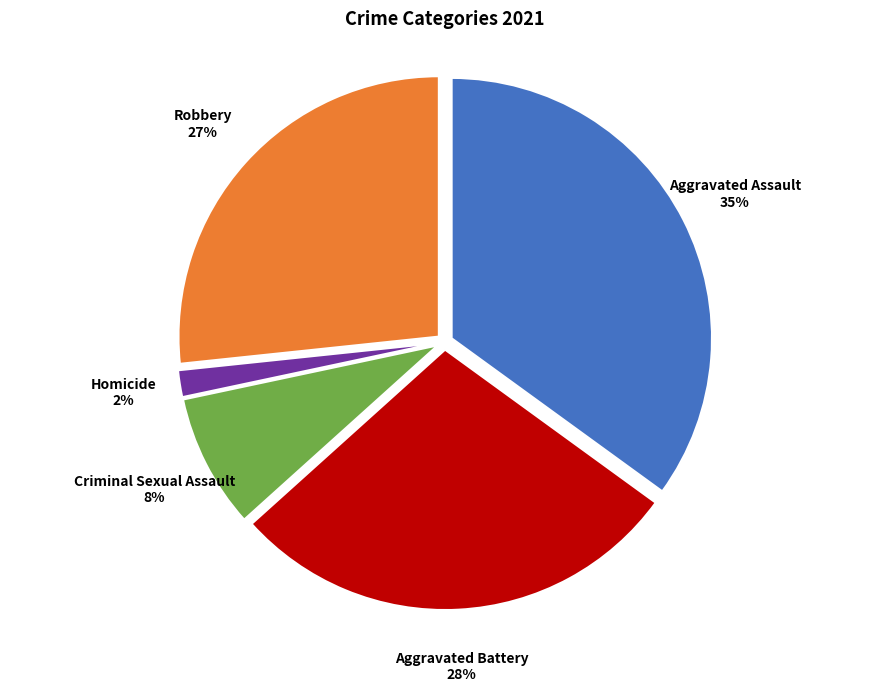

Rank the categories by value from highest to lowest.

Aggravated Assault, Aggravated Battery, Robbery, Criminal Sexual Assault, Homicide